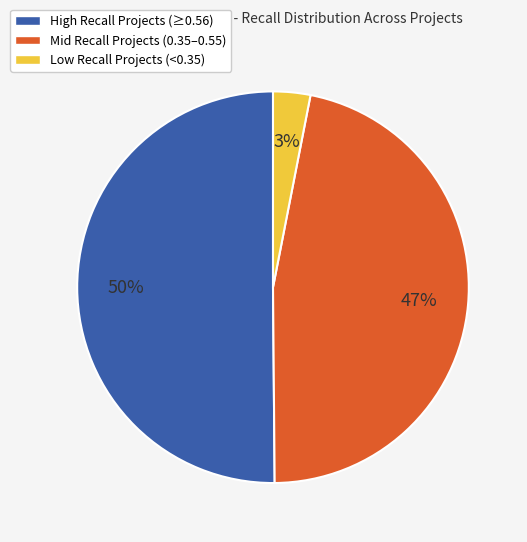

How many slices are in this pie chart?

3